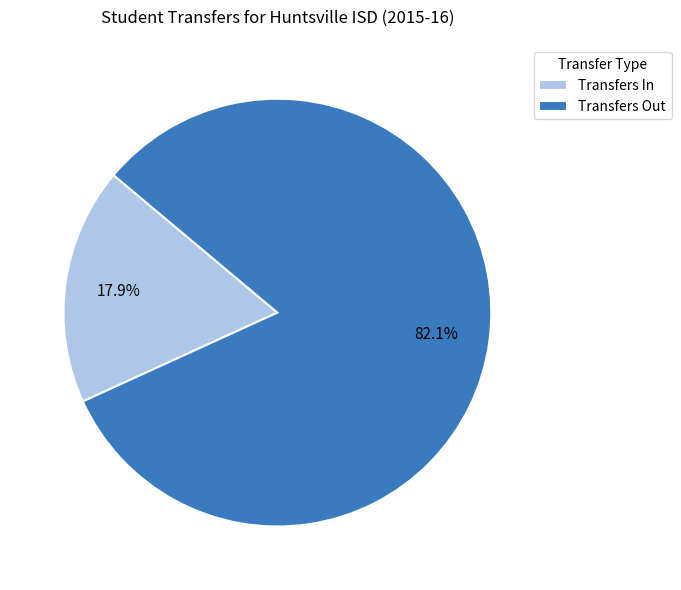

True or false: Transfers In accounts for 18% of the total.

True